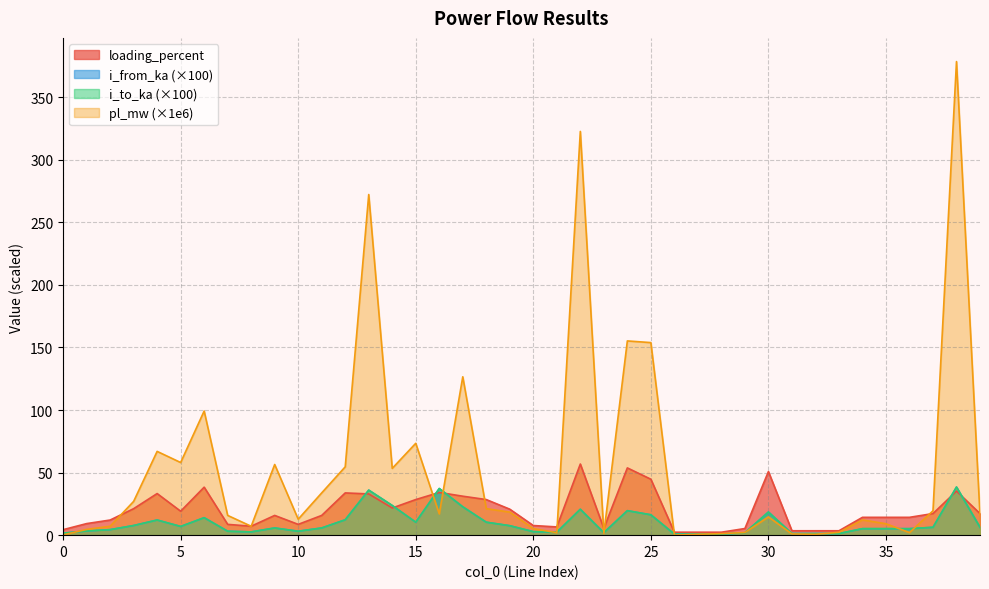

Reading left to right, transcribe all the data shown in this chart.

pl_mw: 0.2	4.6	7.1	27.0	67.0	58.1	99.2	15.8	7.1	56.5	12.8	33.8	54.6	272.3	53.4	73.4	17.0	126.6	21.2	18.4	5.2	2.0	322.7	1.3	155.2	153.9	0.0	0.7	1.2	2.1	14.6	1.0	0.7	2.3	12.2	9.1	2.1	19.5	378.5	15.9
i_from_ka: 1.6	3.4	4.4	7.7	12.1	7.0	14.0	3.1	2.6	5.7	3.1	5.7	12.3	36.0	23.7	10.4	37.3	22.7	10.4	7.6	2.8	2.4	20.7	2.0	19.6	16.3	0.9	0.9	0.9	1.9	18.5	1.3	1.3	1.3	5.2	5.2	5.2	6.3	38.5	6.3
i_to_ka: 1.6	3.4	4.4	7.7	12.1	7.0	14.0	3.1	2.6	5.7	3.1	5.7	12.3	36.0	23.7	10.4	37.3	22.7	10.4	7.6	2.8	2.4	20.7	2.0	19.6	16.3	0.9	0.9	0.9	1.9	18.5	1.3	1.3	1.3	5.2	5.2	5.2	6.3	38.5	6.3
loading_percent: 4.4	9.2	12.1	21.2	33.2	19.1	38.4	8.6	7.2	15.8	8.6	15.8	33.8	33.0	21.7	28.4	34.1	31.1	28.4	20.7	7.7	6.6	56.8	5.4	53.8	44.7	2.4	2.4	2.4	5.3	50.8	3.5	3.5	3.5	14.2	14.2	14.2	17.3	35.2	17.3